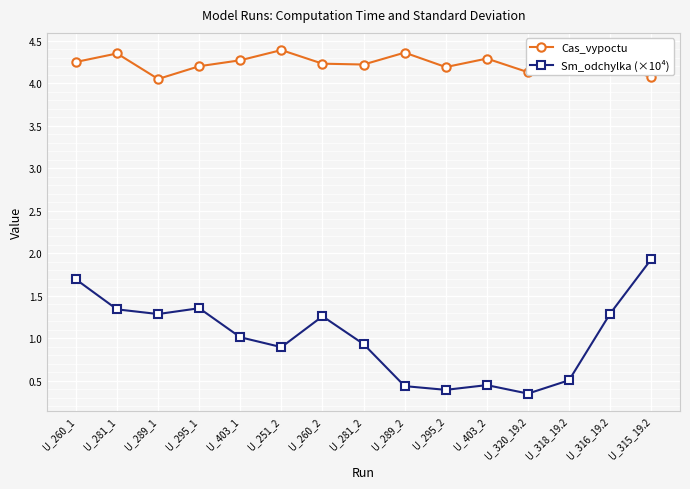

What is the difference between the Cas_vypoctu values at U_403_2 and U_315_19.2?

0.2